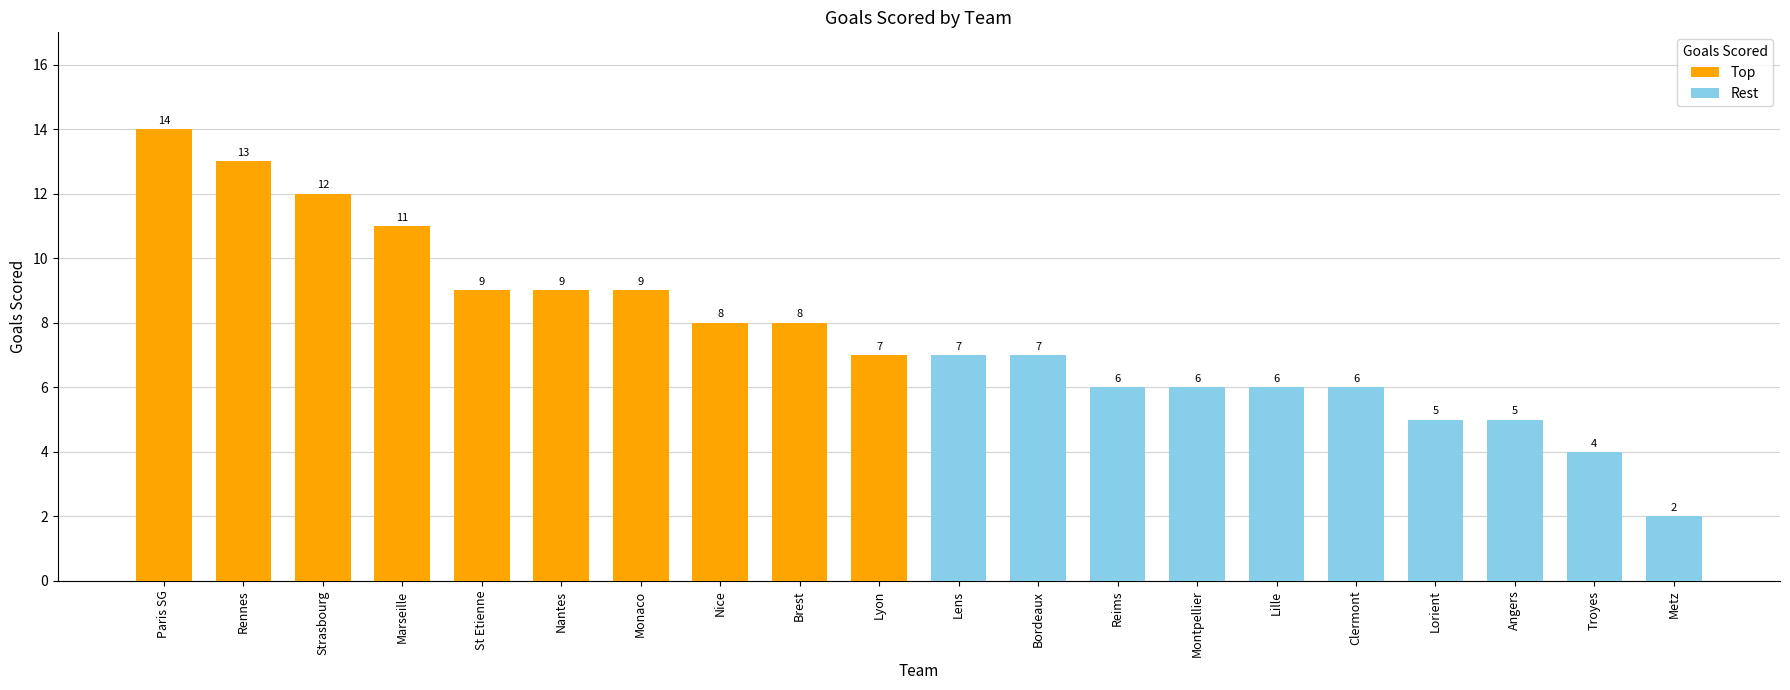

What is the greatest value displayed?

14